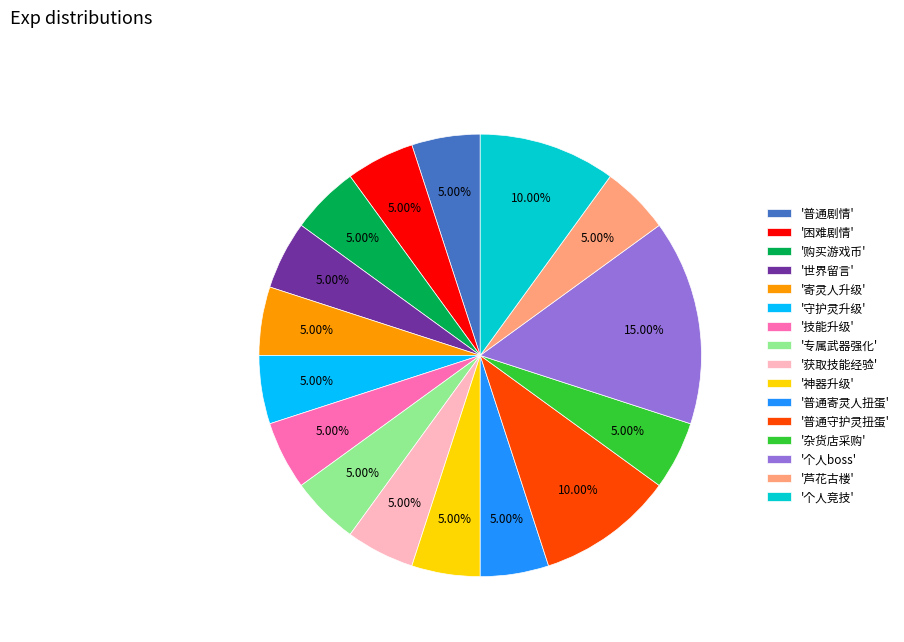

Does any single category account for the majority?

No